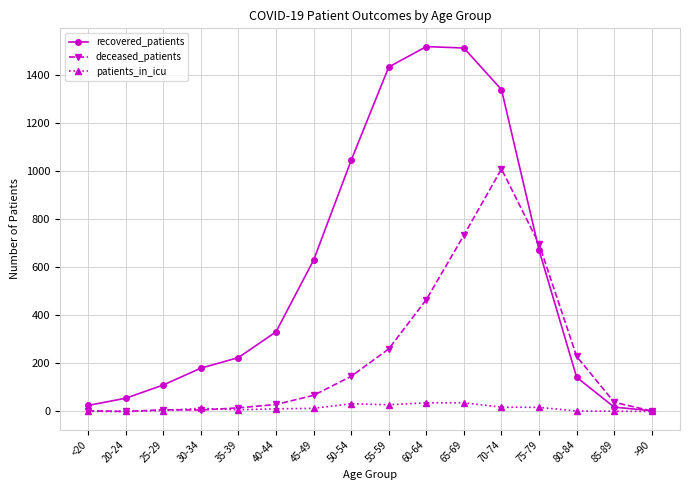

The deceased_patients series shows 29 at 40-44. True or false?

True